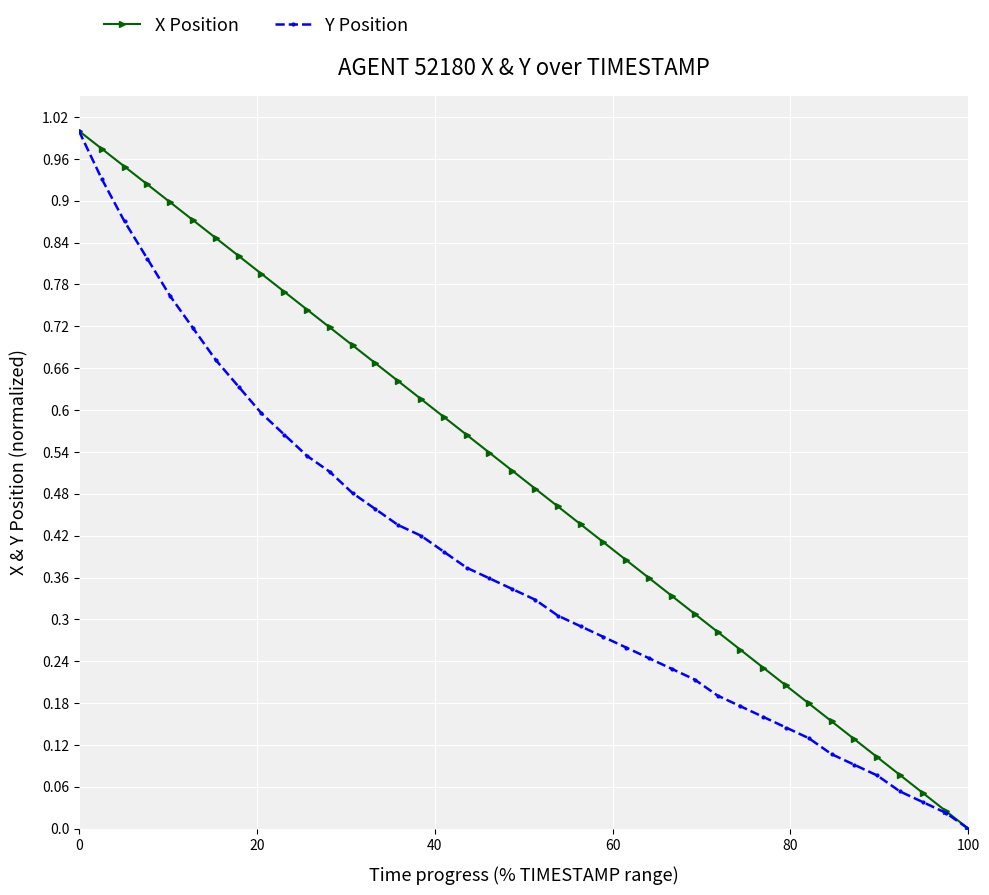

List the series in order of their overall mean, lowest first.

Y Position, X Position